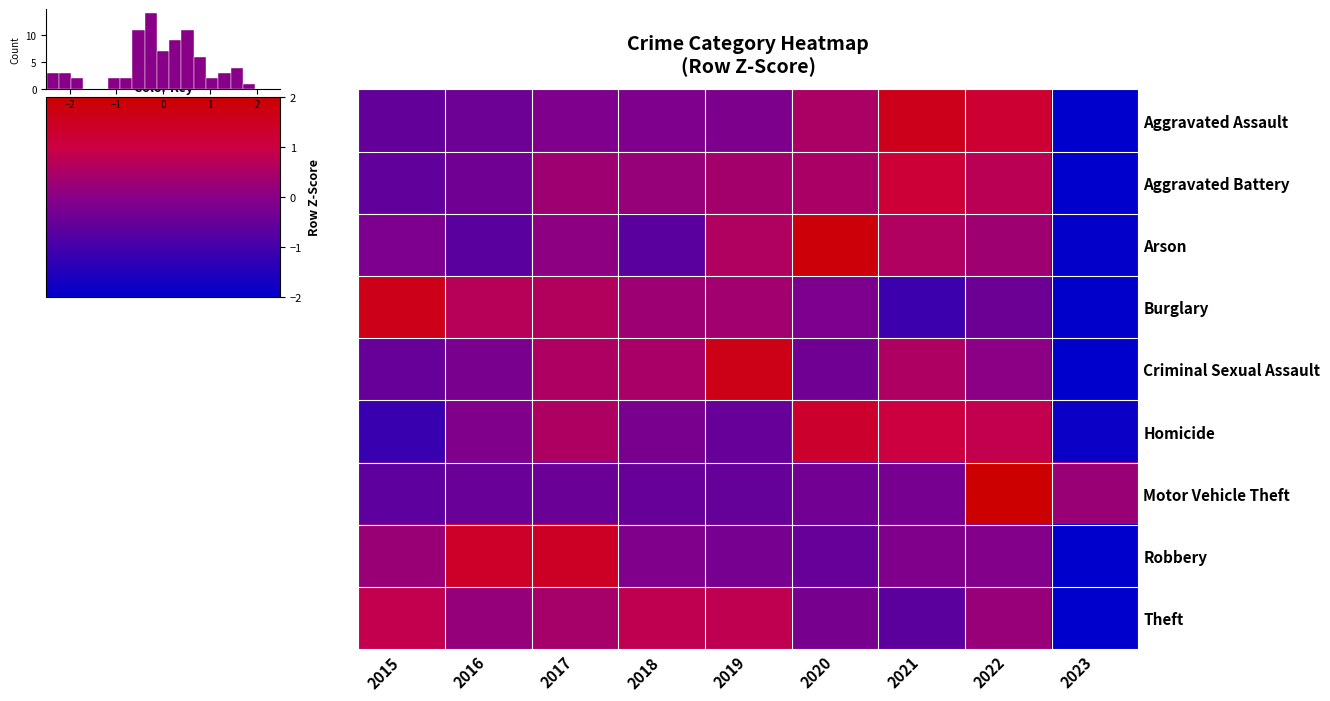

At which label does Robbery first exceed 0?

2015